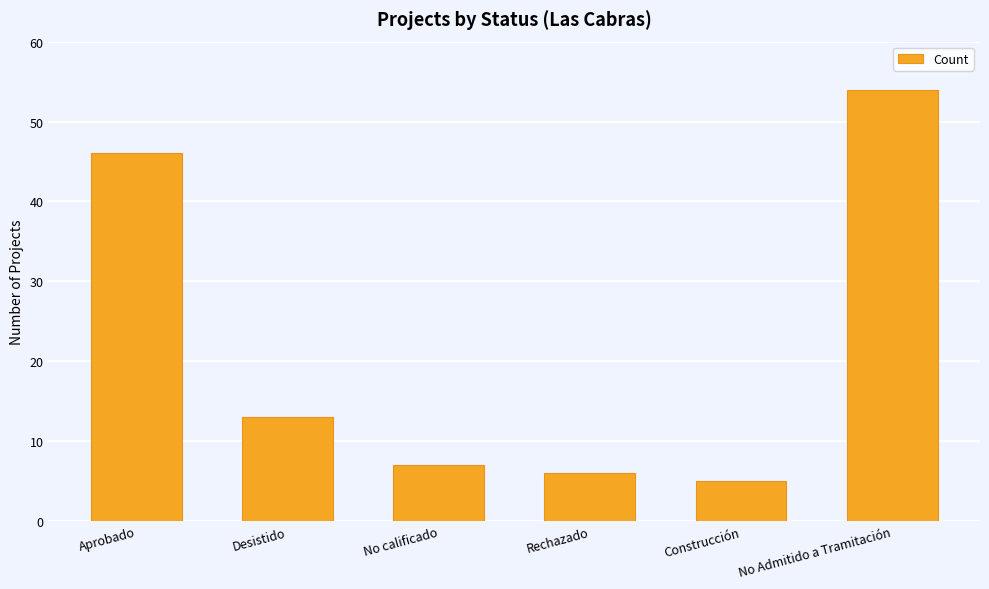

Approximately how many times larger is the value at Aprobado compared to Construcción?

9.2